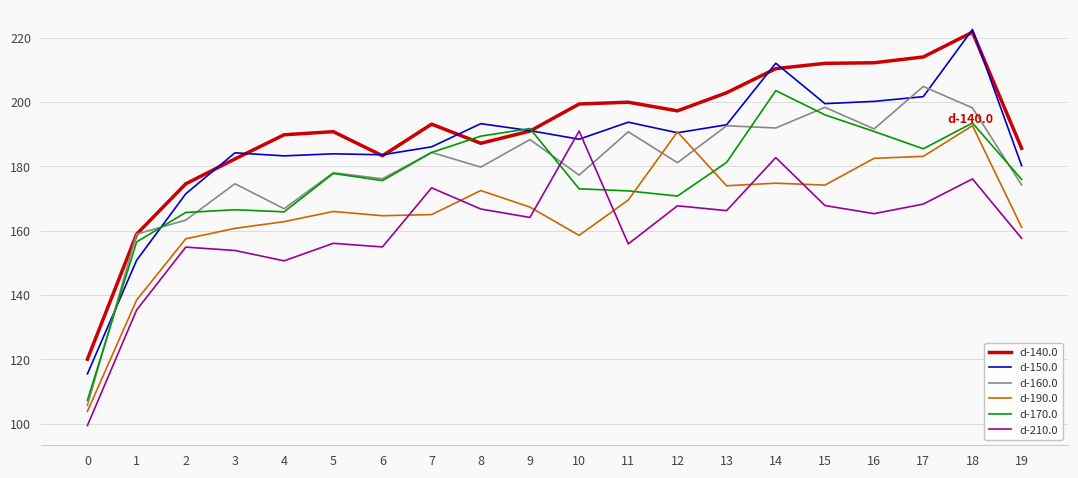

What is the total value across all series at 14?

1175.6